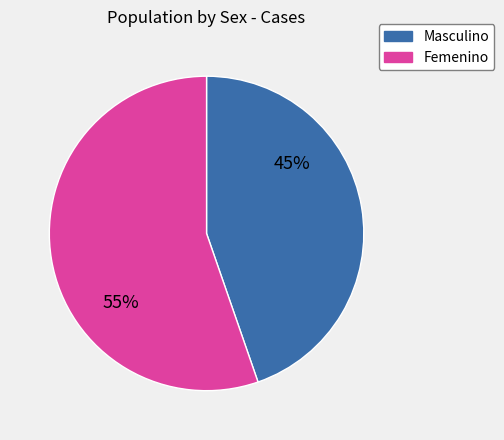

The Masculino slice represents 35% of the pie. True or false?

False